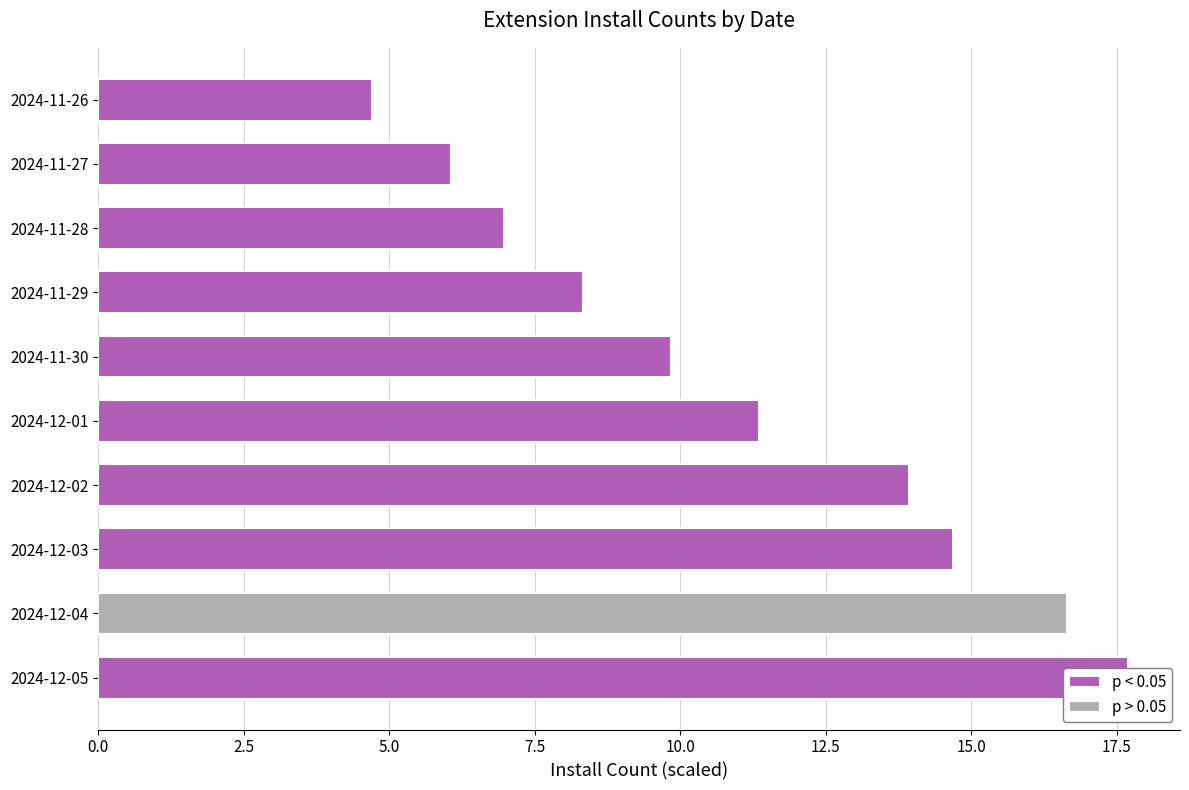

What is the difference between the values at 2024-11-28 and 2024-12-03?

7.7